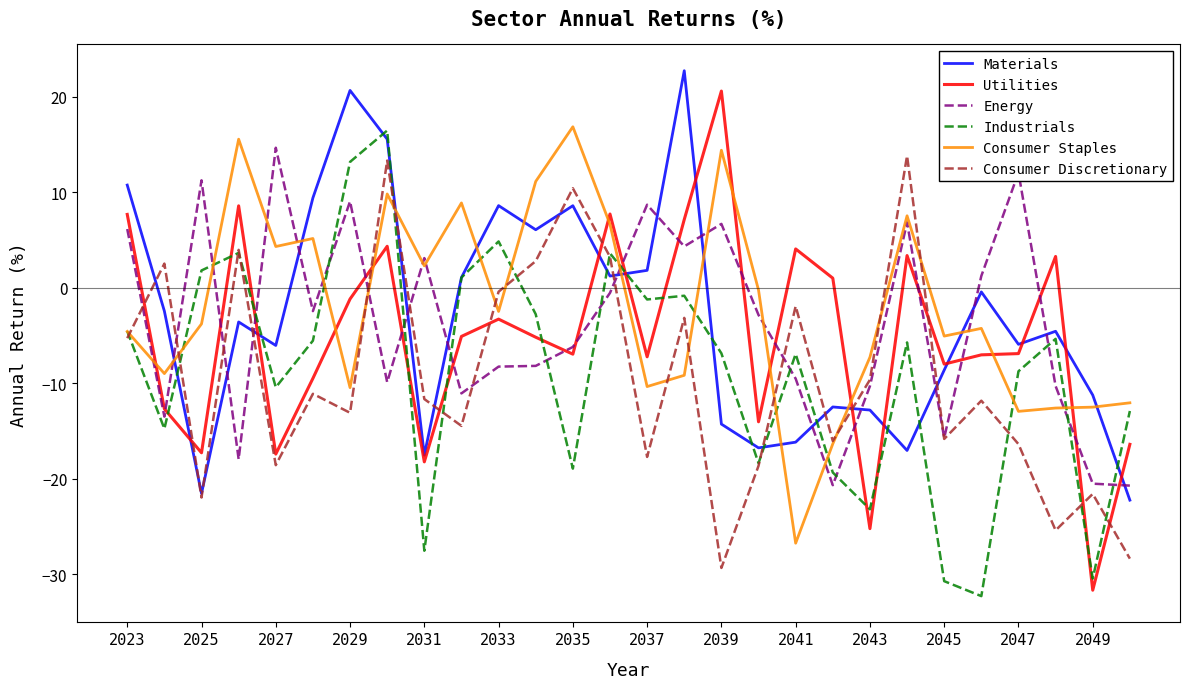

How many intersections are there between Utilities and Industrials?

11